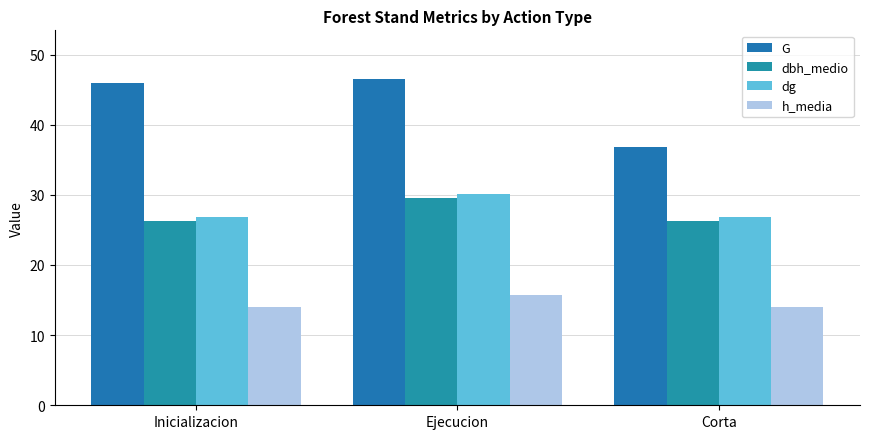

Are the bars horizontal?

No